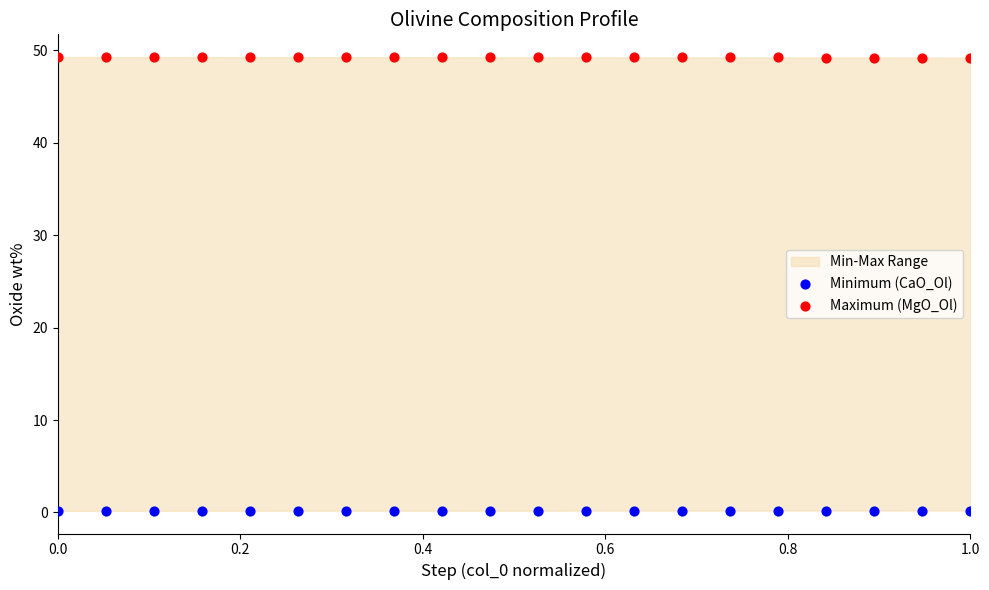

Which series reaches the maximum Y coordinate?

Maximum (MgO_Ol)